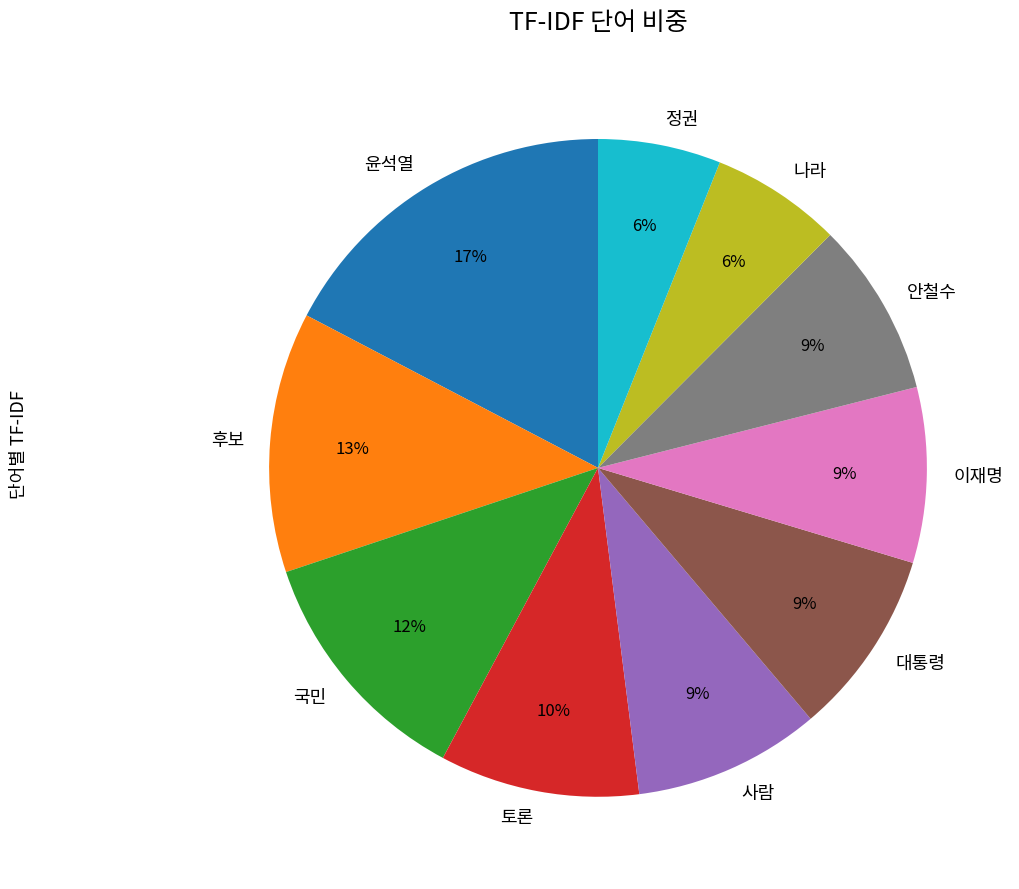

True or false: 후보 accounts for 13% of the total.

True